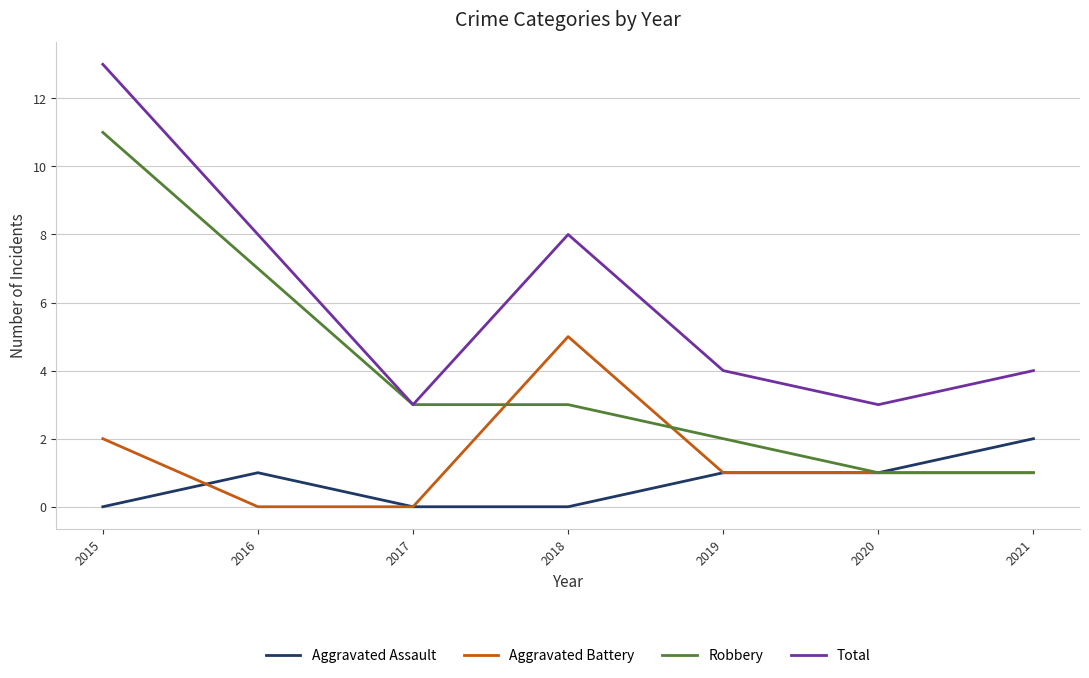

Which series has the largest total across all categories?

Total